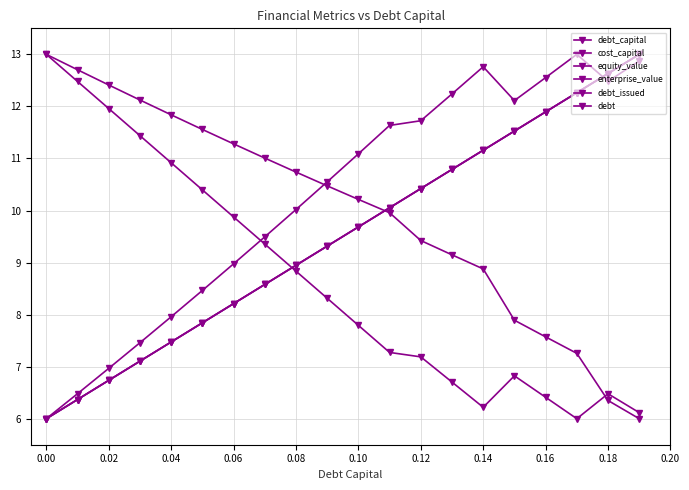

How many lines are shown in the chart?

6